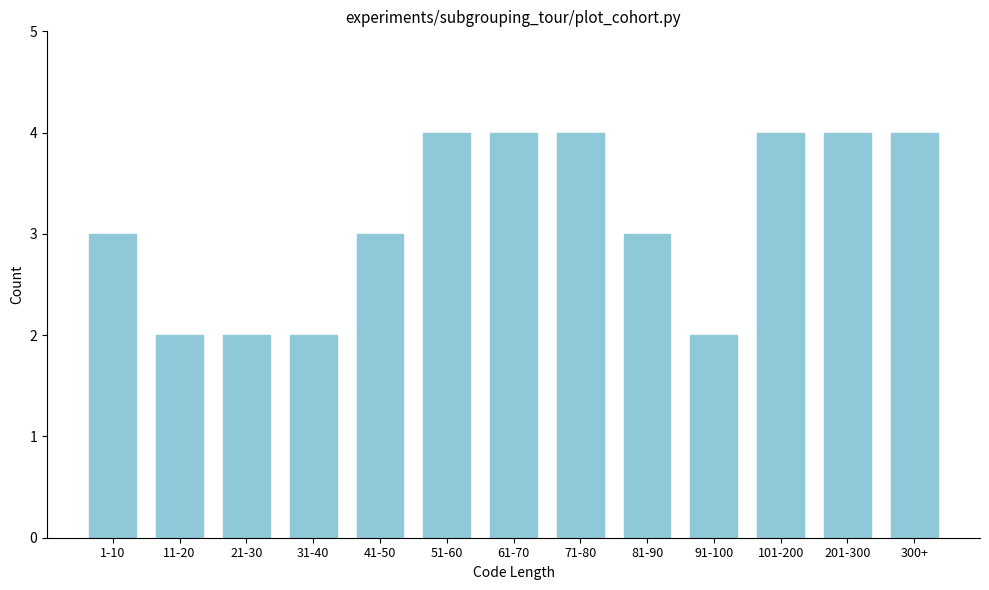

Reading left to right, what are all the values shown in this chart?

3	2	2	2	3	4	4	4	3	2	4	4	4